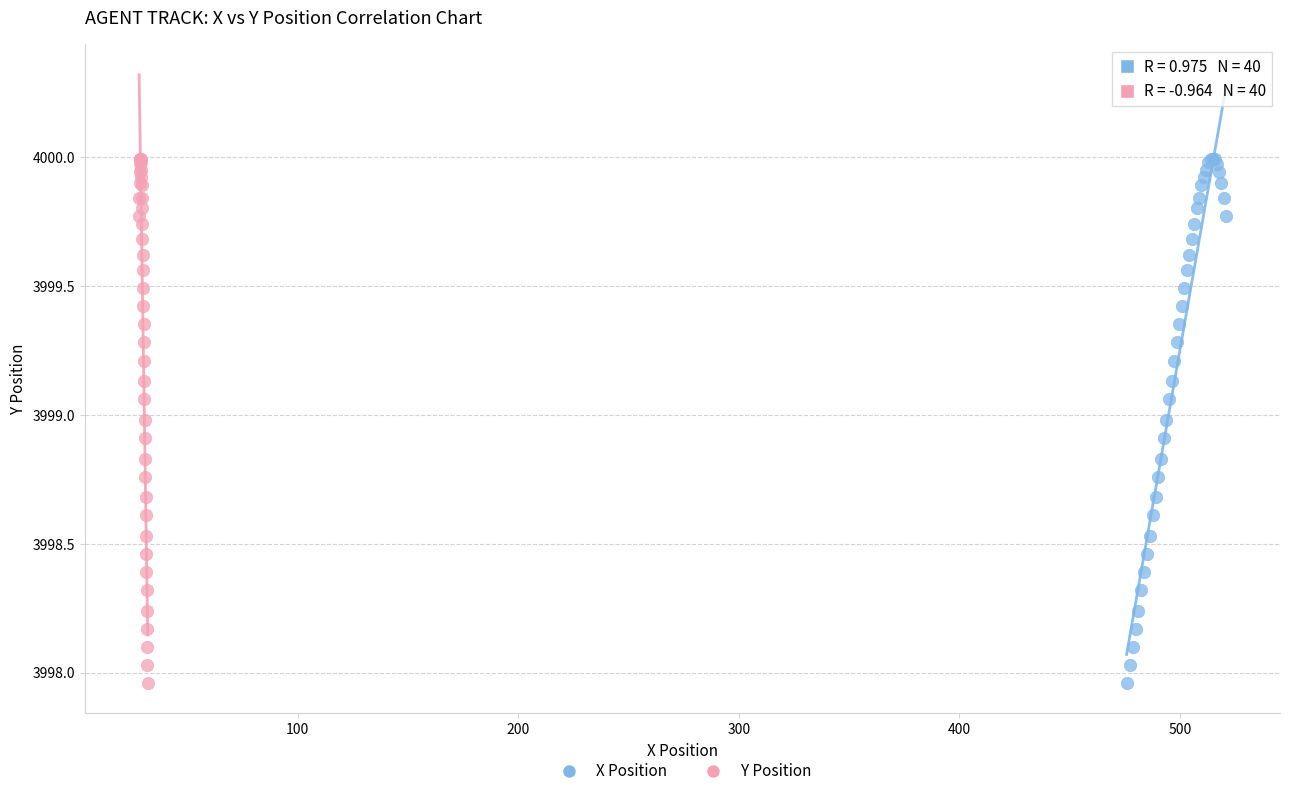

What are all the series names shown in the legend?

X Position, Y Position